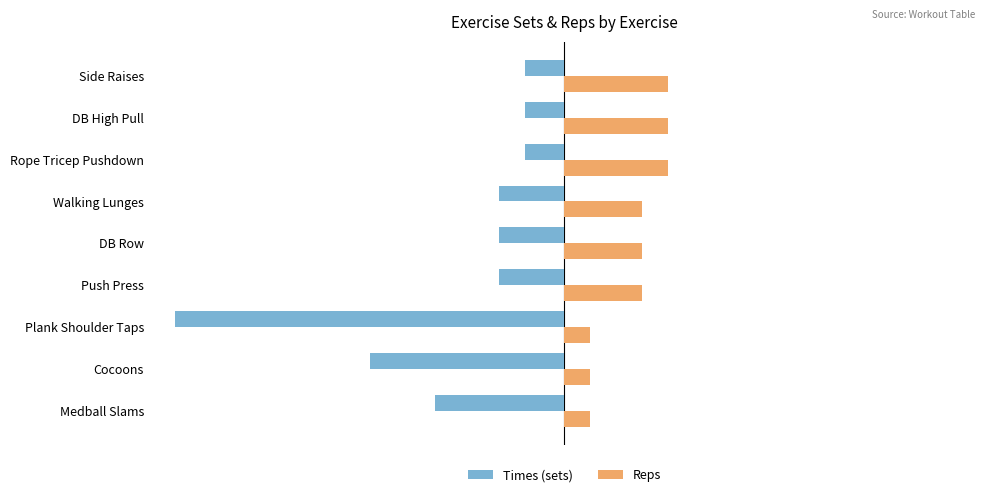

What is the sum of all Times (sets) values?

-79